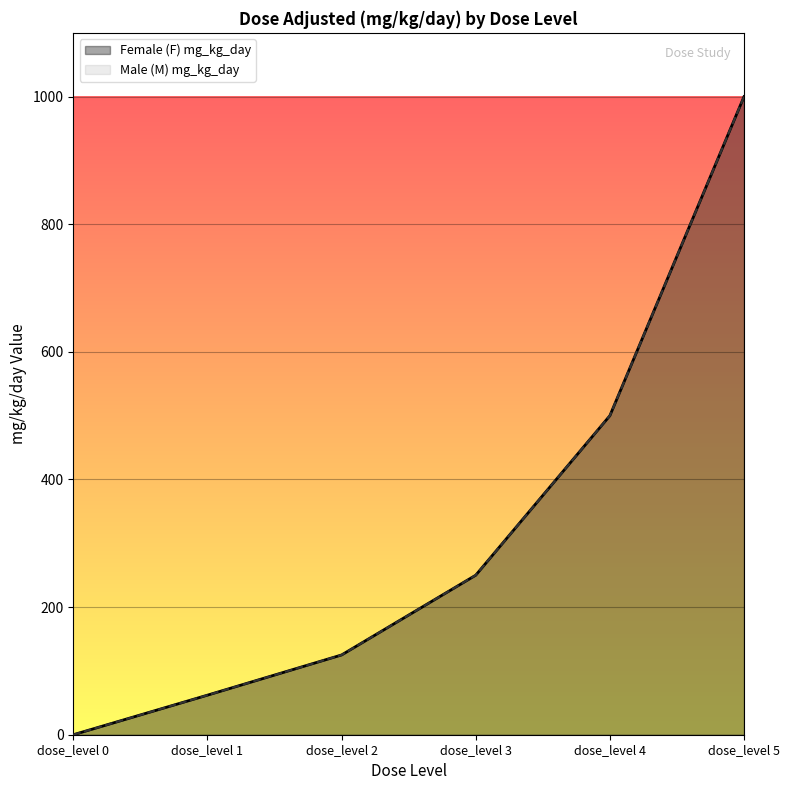

Is it true that Male (M) mg_kg_day equals 250 at dose_level 3?

True